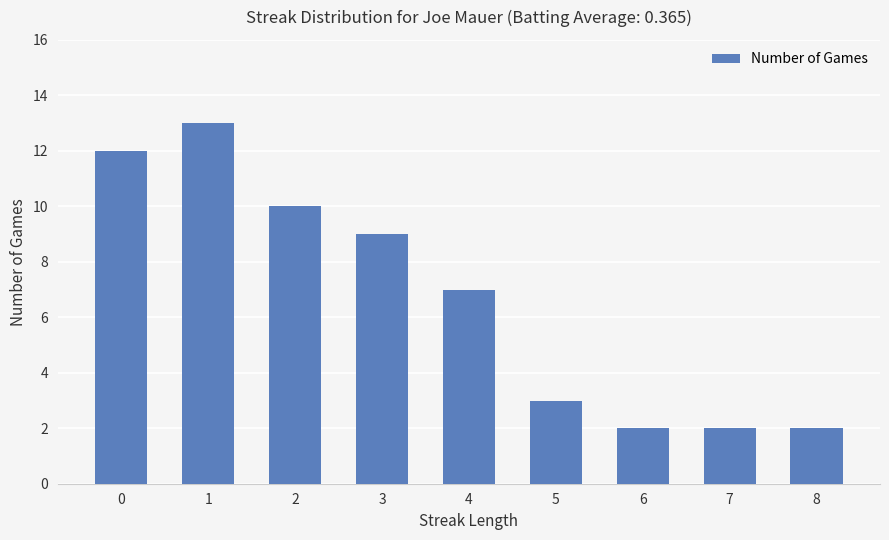

True or false: the data shows 1 at 6.

False